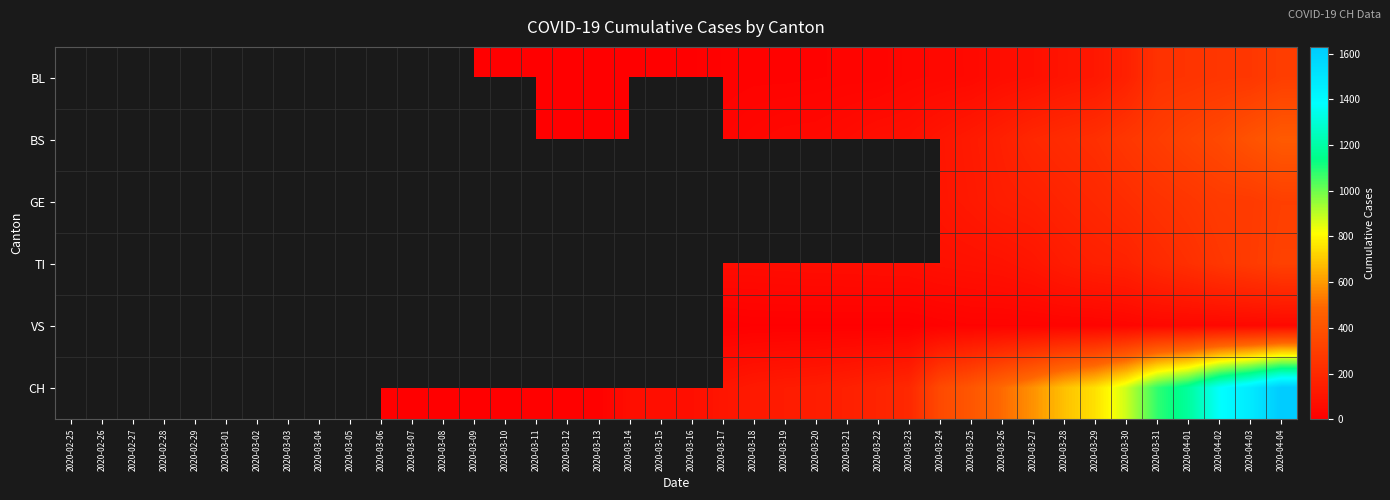

Count the number of categories in the chart.

40